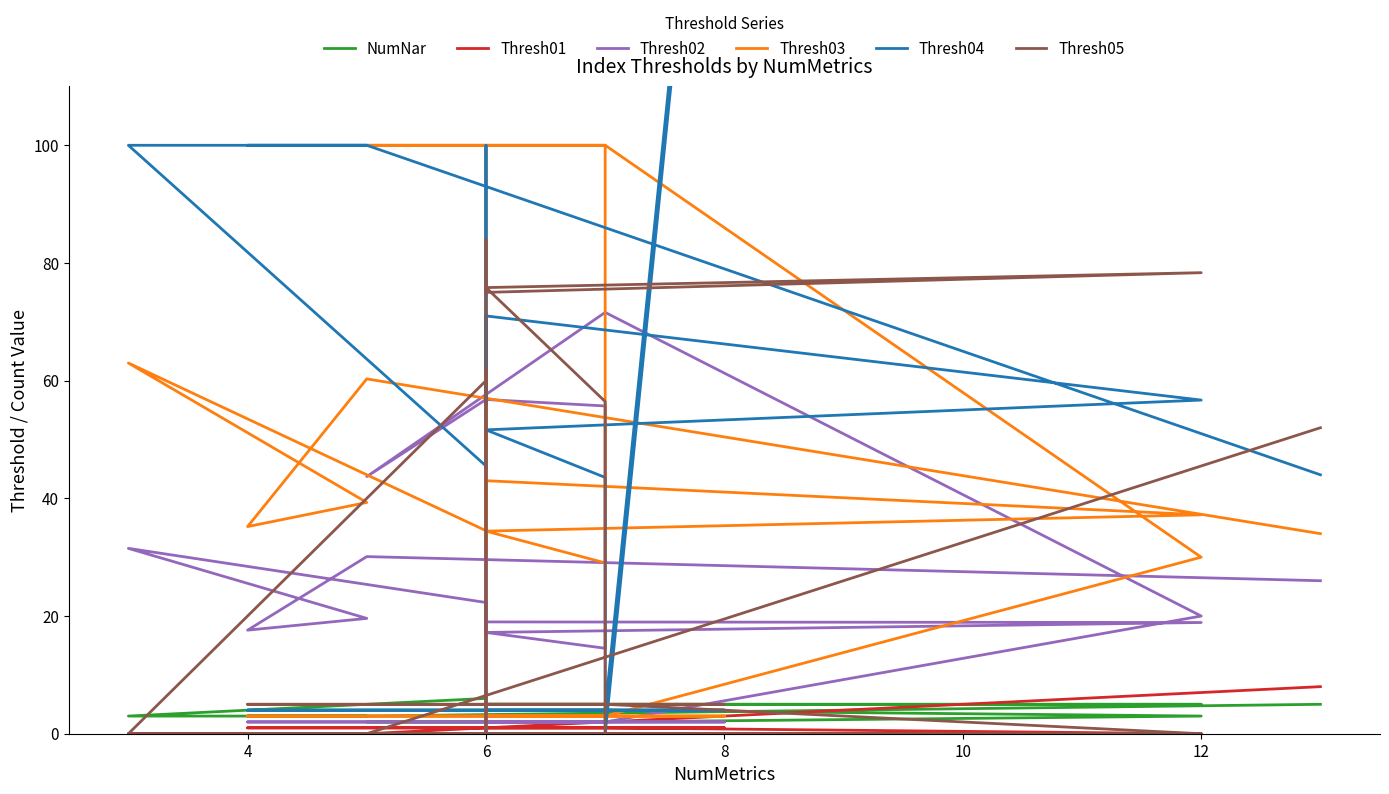

Which category has the lowest value across all series?

12